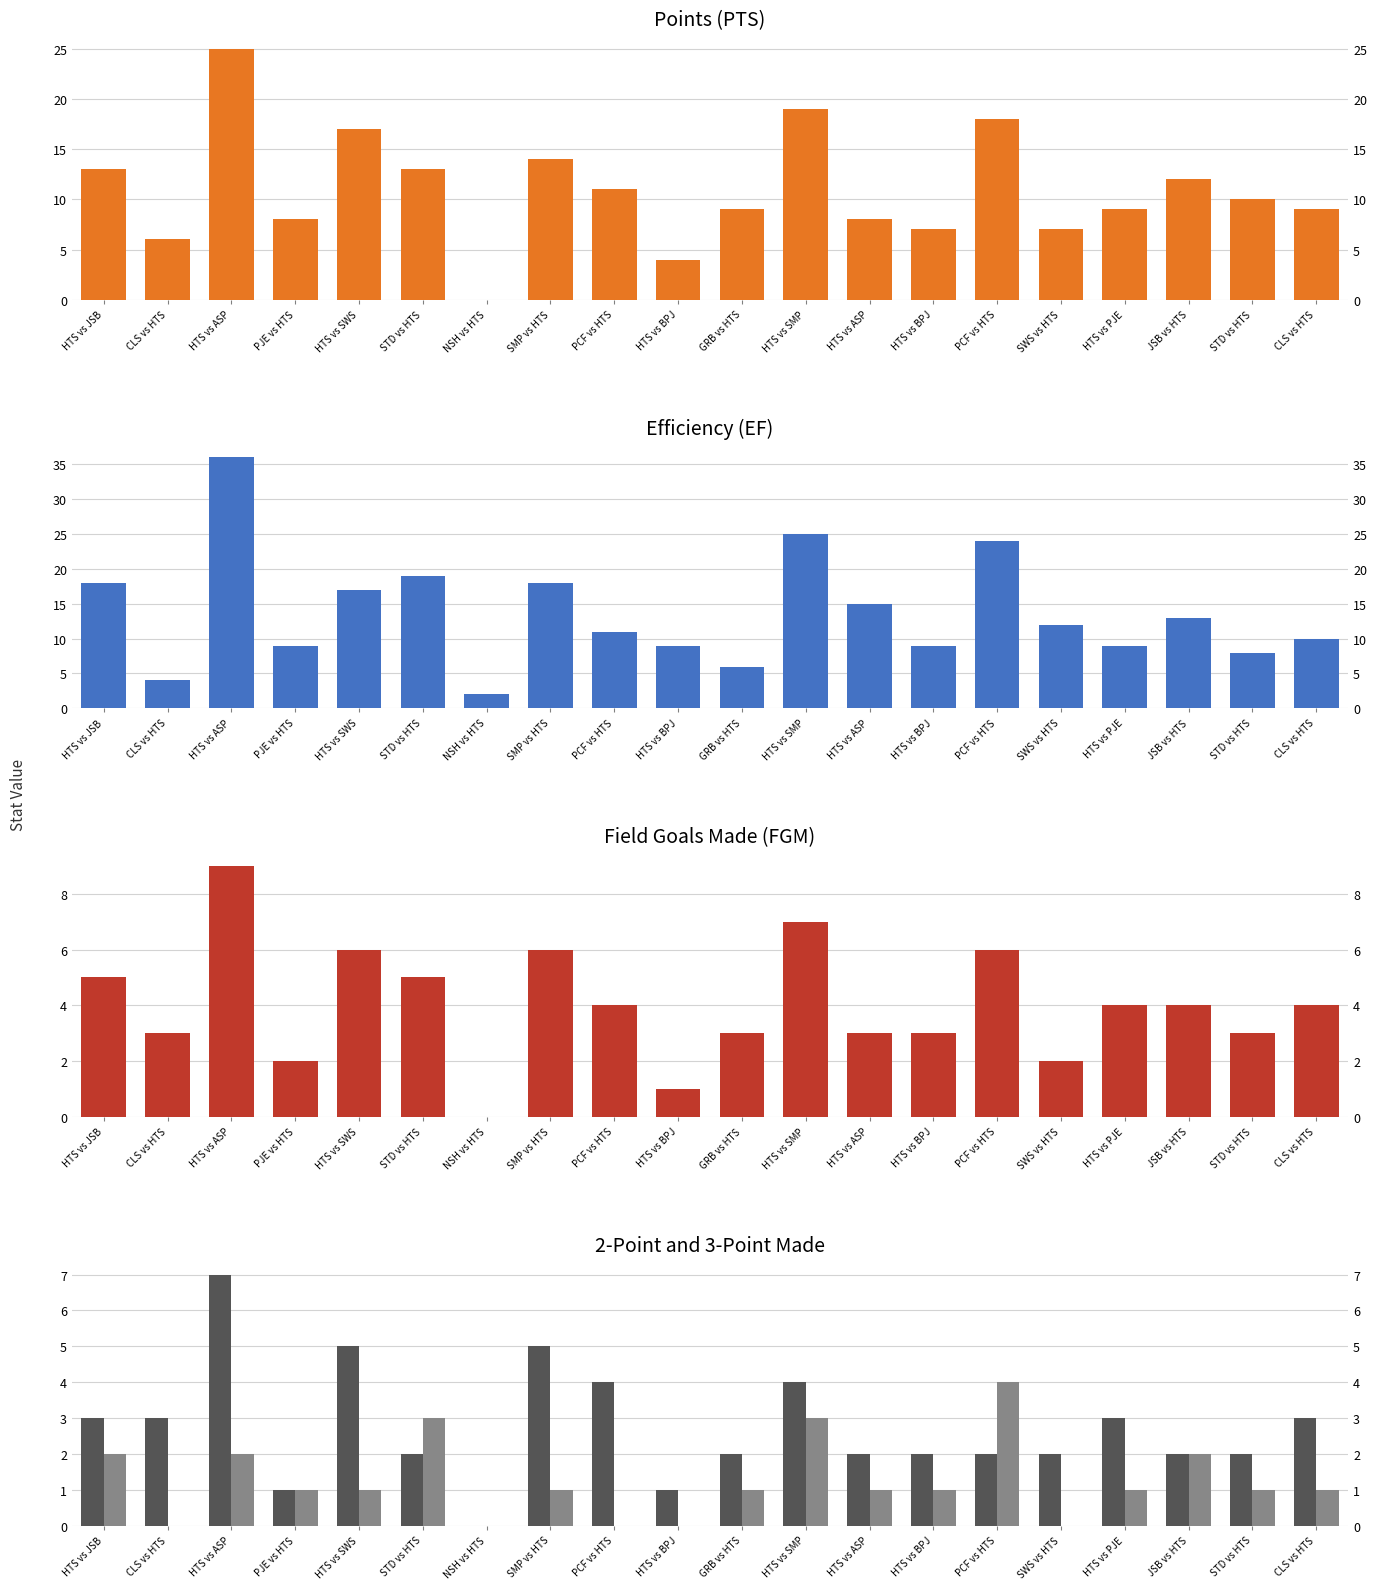

The Efficiency (EF) series shows 4 at CLS vs HTS. True or false?

True